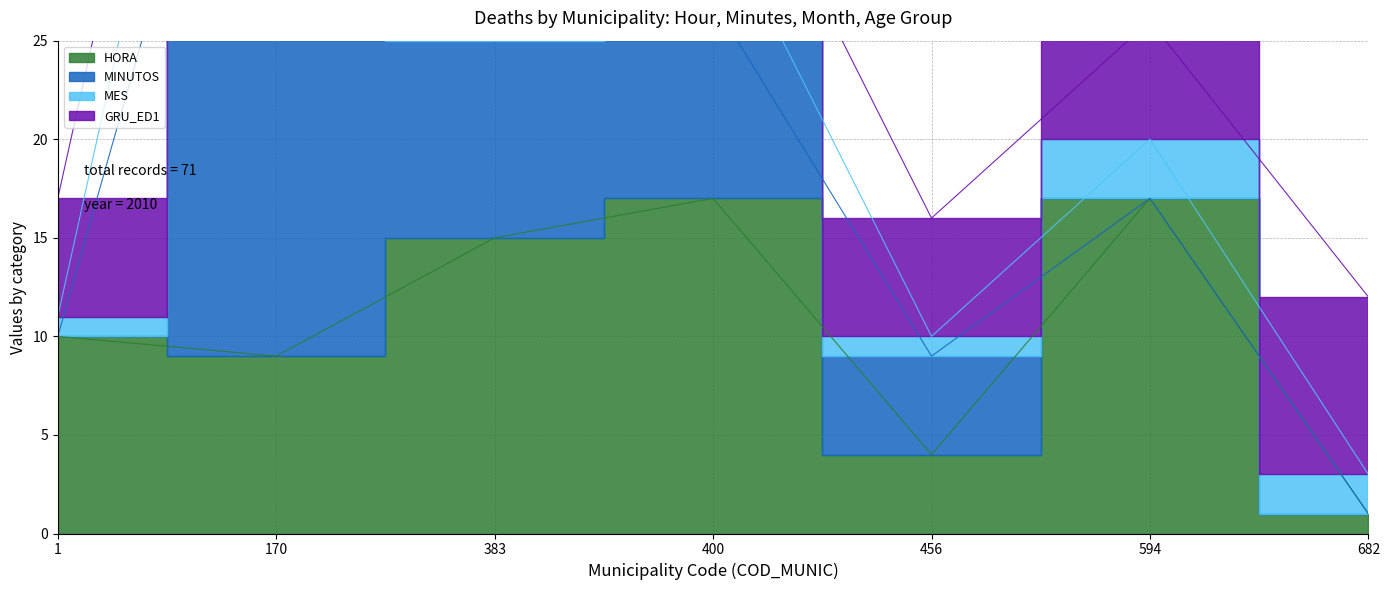

How many data points does each series have?

7